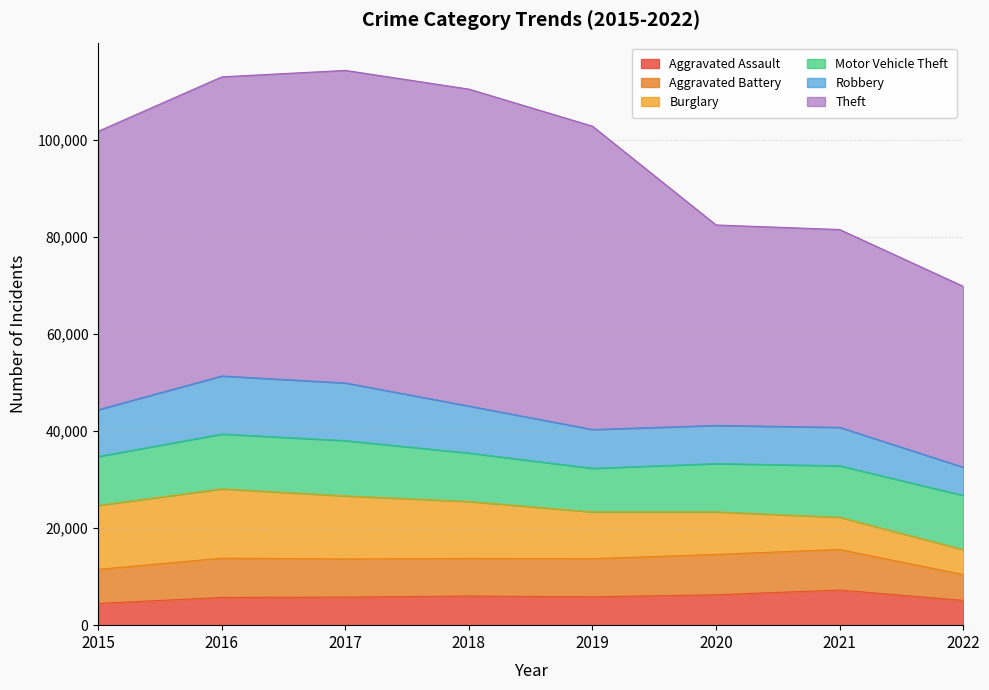

What is the difference between the maximum and minimum values in the Aggravated Assault series?

2761